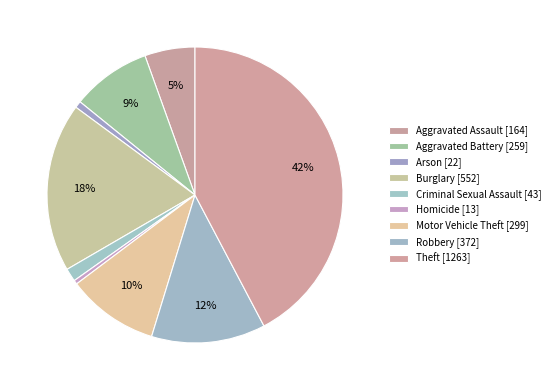

Which slice is the smallest?

Homicide